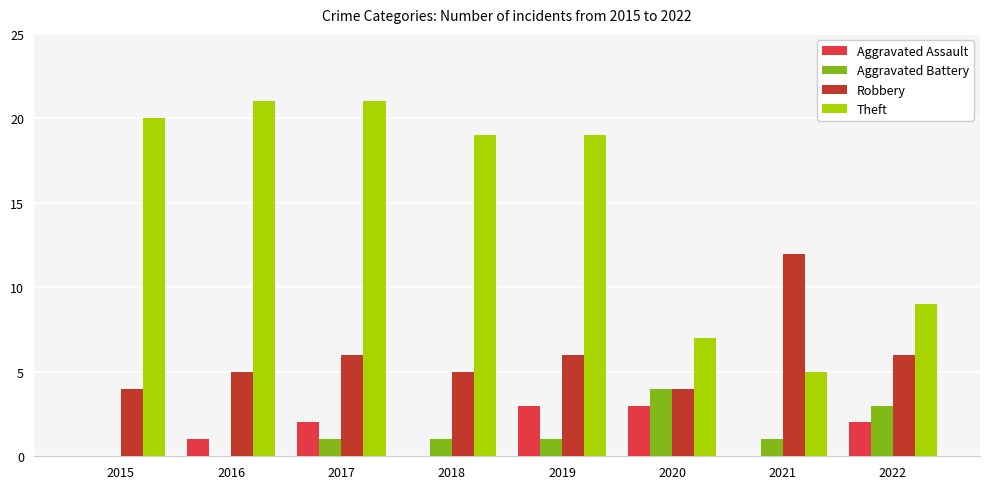

What is the approximate value of Aggravated Battery at 2018?

1